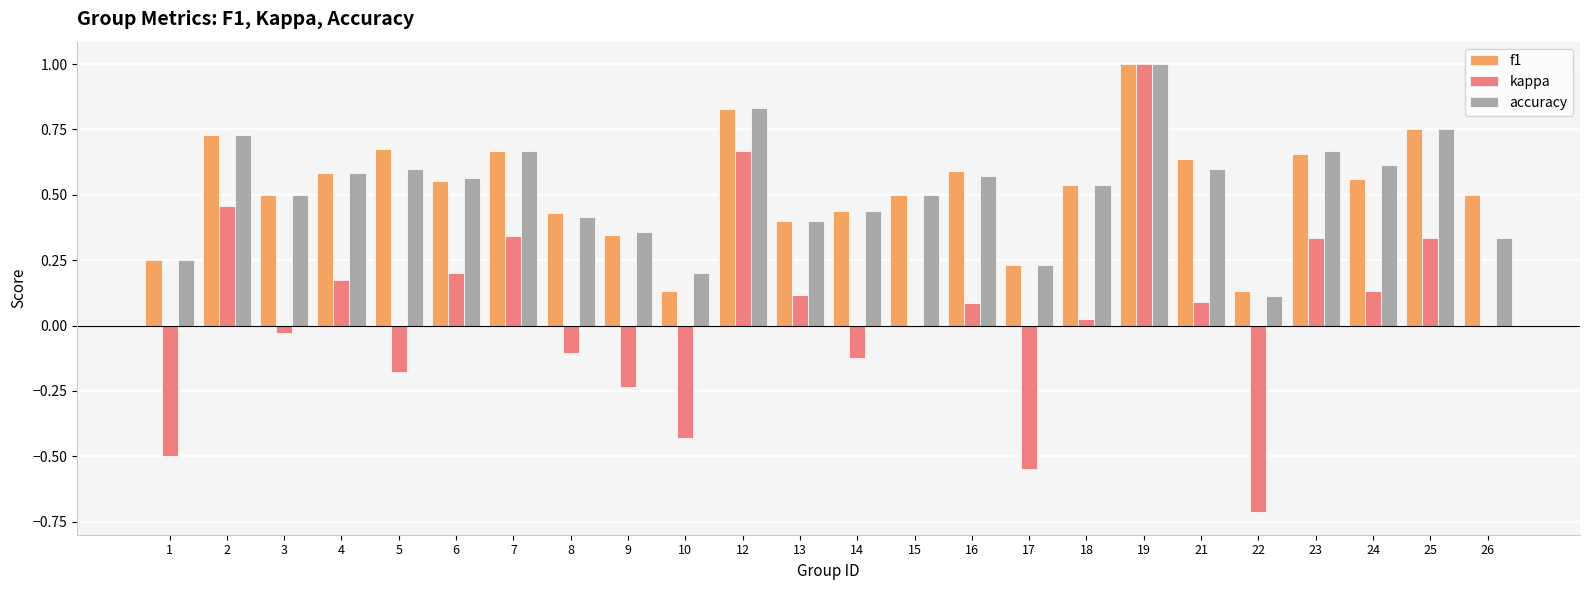

True or false: f1 has a value of 0.4 at 1.

False